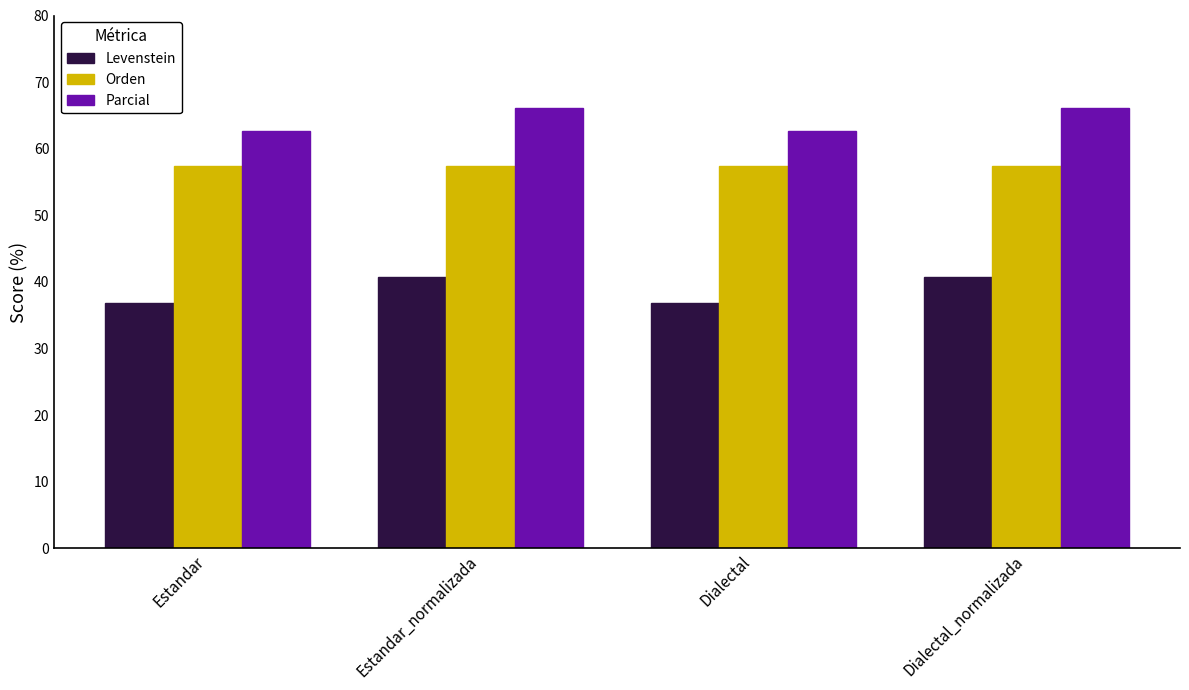

Read the Parcial value at Dialectal_normalizada.

66.1